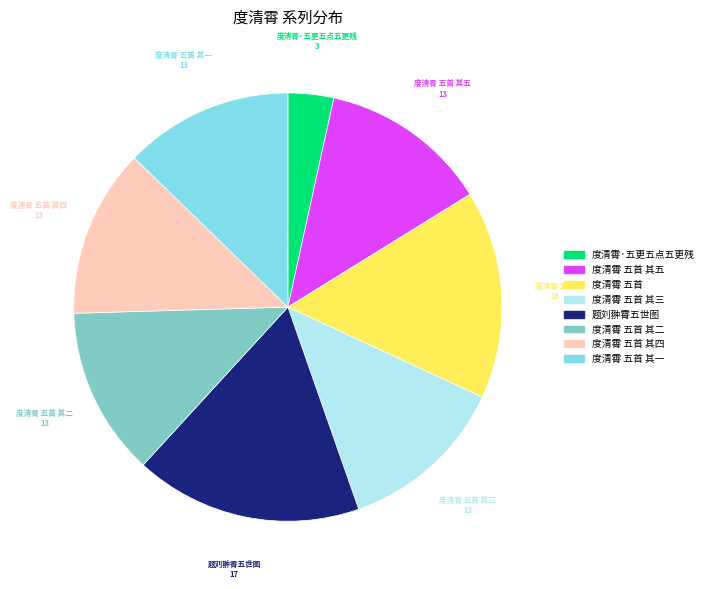

Is there any slice that represents more than half of the pie?

No